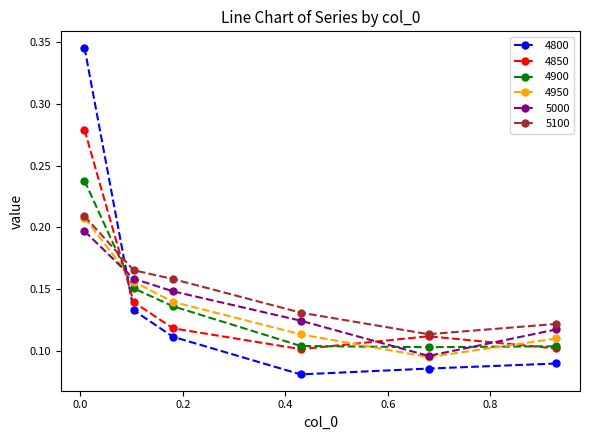

How many intersections are there between 4900 and 5100?

1